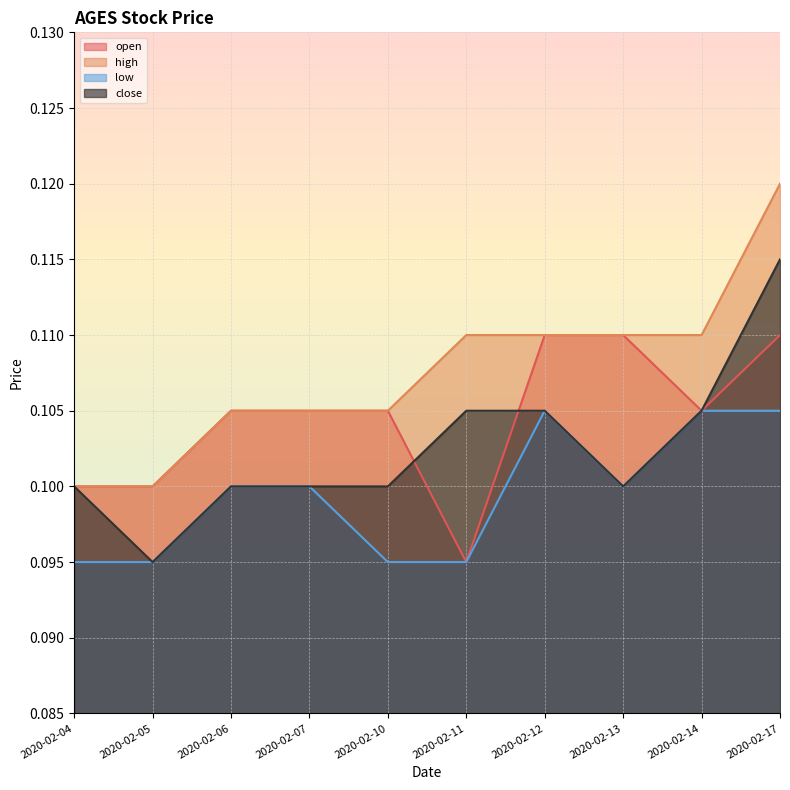

Which series has the largest total across all categories?

high